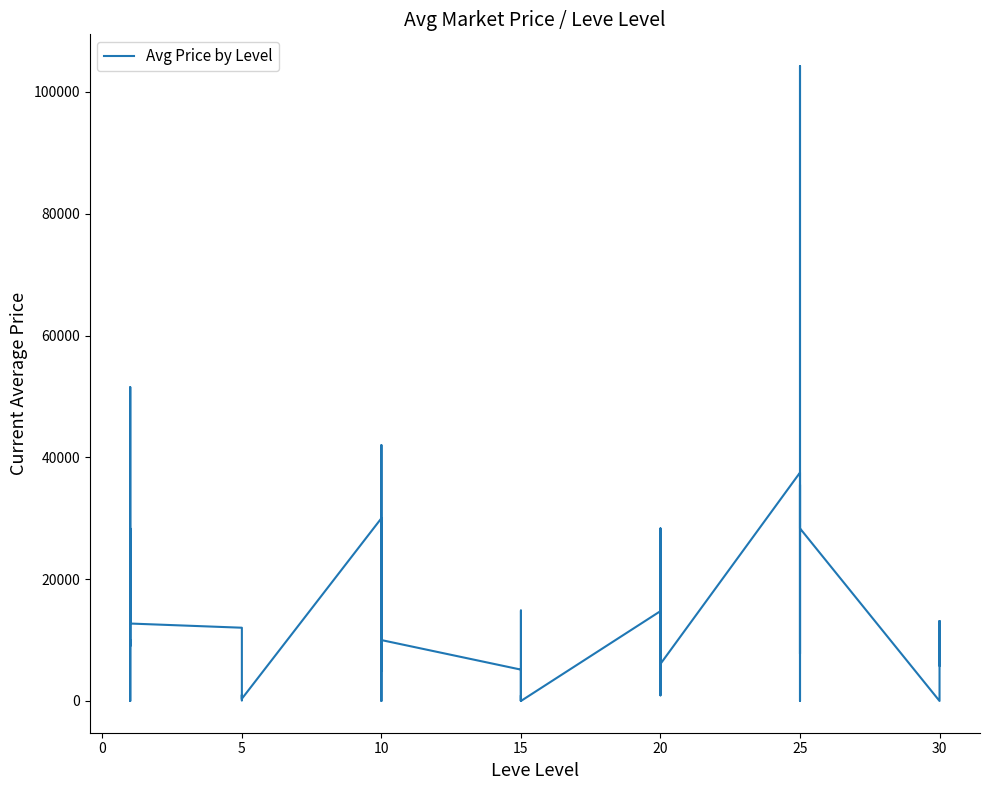

The value at 25 is 2798.5. True or false?

False